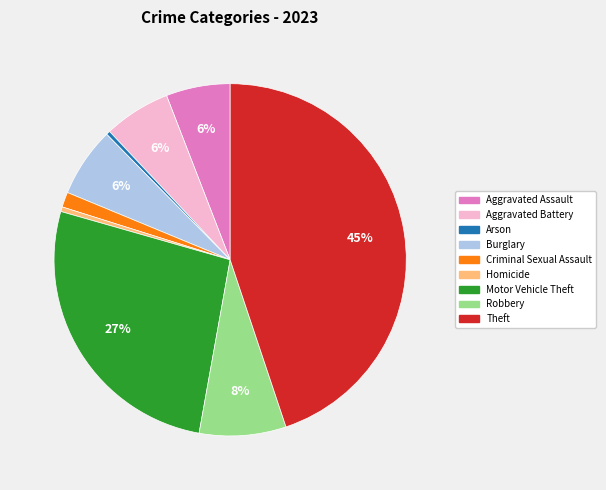

Does Robbery represent more than half of the total?

No